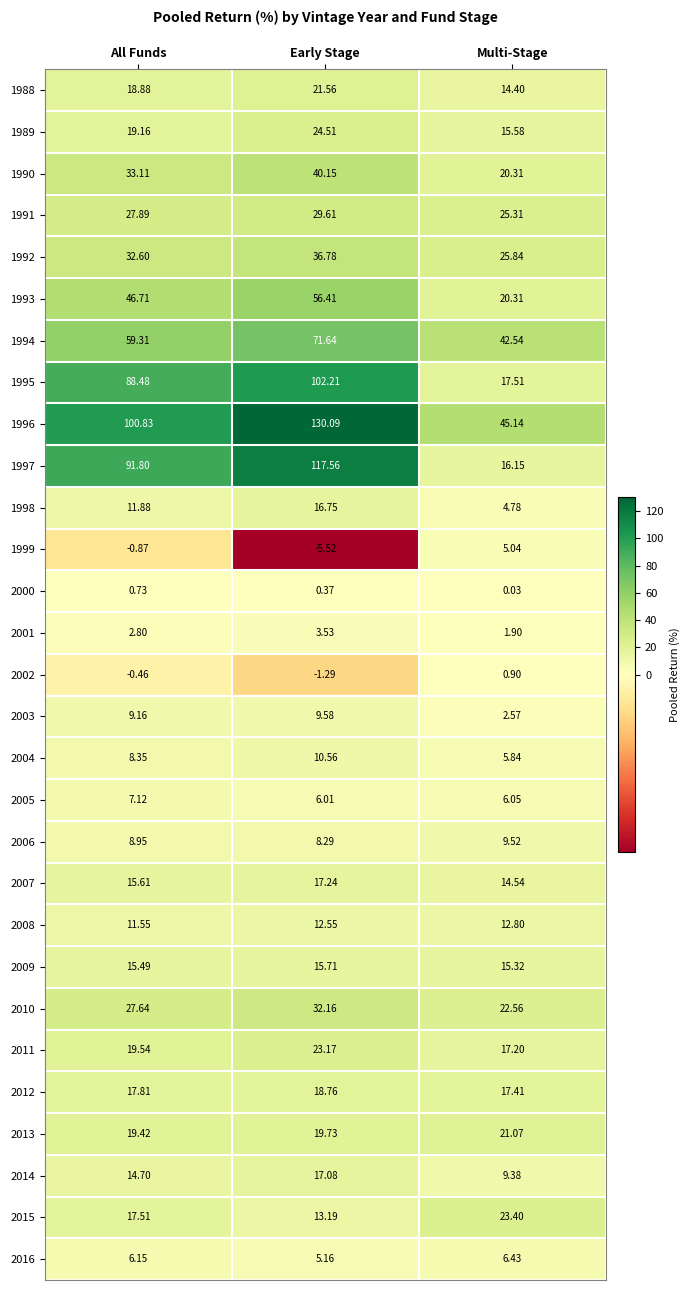

What is the maximum value shown in the chart?

130.1